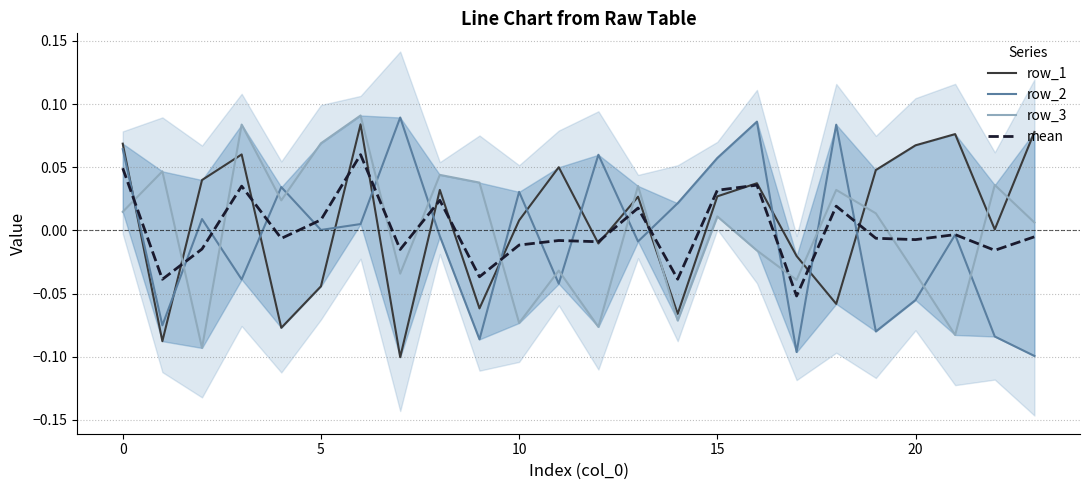

How many series are shown in this chart?

4